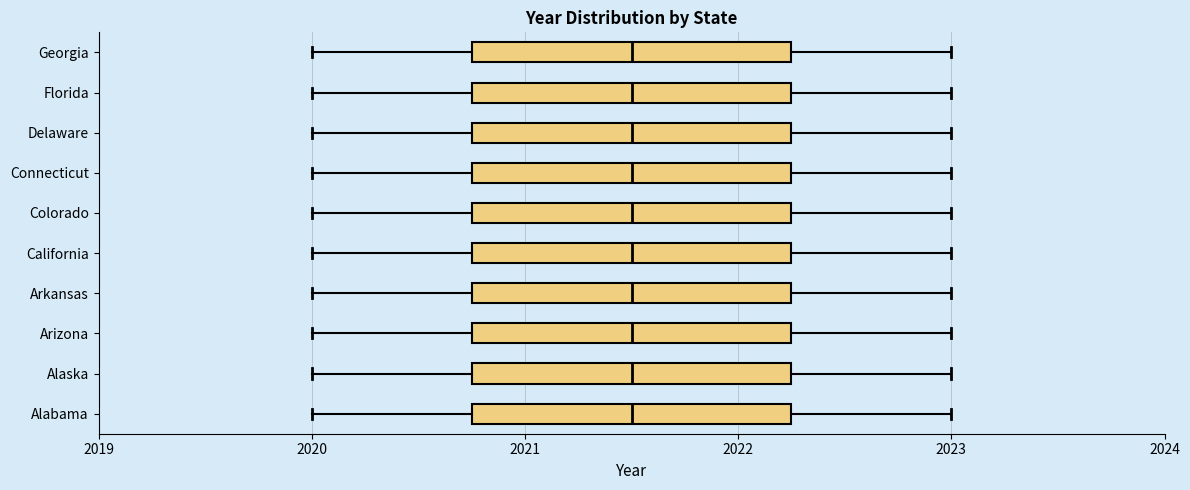

Reading bottom to top, transcribe this box plot: for each box, give where its median line is, the range the box spans, and where its two whiskers end, as read against the x-axis. The values are not printed on the chart, so give them approximately, as read against the axis.

Alabama: median 2021.5, box 2020.8 to 2022.3, whiskers 2020.0 to 2023.0
Alaska: median 2021.5, box 2020.8 to 2022.3, whiskers 2020.0 to 2023.0
Arizona: median 2021.5, box 2020.8 to 2022.3, whiskers 2020.0 to 2023.0
Arkansas: median 2021.5, box 2020.8 to 2022.3, whiskers 2020.0 to 2023.0
California: median 2021.5, box 2020.8 to 2022.3, whiskers 2020.0 to 2023.0
Colorado: median 2021.5, box 2020.8 to 2022.3, whiskers 2020.0 to 2023.0
Connecticut: median 2021.5, box 2020.8 to 2022.3, whiskers 2020.0 to 2023.0
Delaware: median 2021.5, box 2020.8 to 2022.3, whiskers 2020.0 to 2023.0
Florida: median 2021.5, box 2020.8 to 2022.3, whiskers 2020.0 to 2023.0
Georgia: median 2021.5, box 2020.8 to 2022.3, whiskers 2020.0 to 2023.0